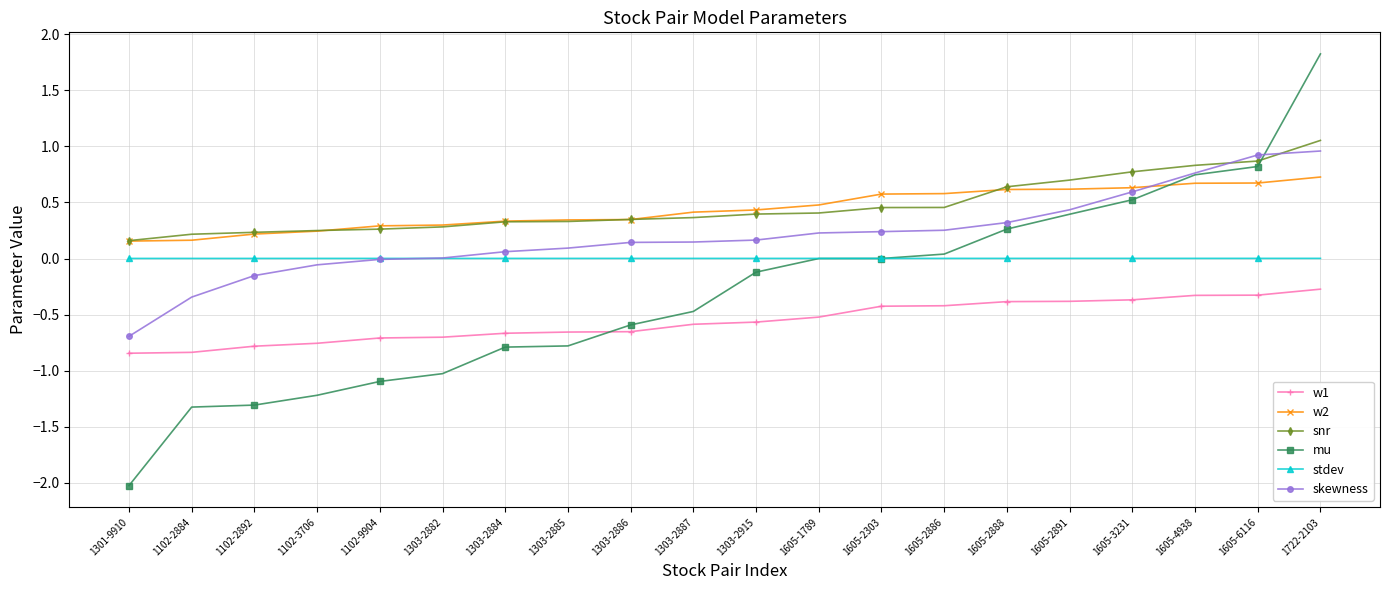

True or false: snr and w1 cross at least once.

False